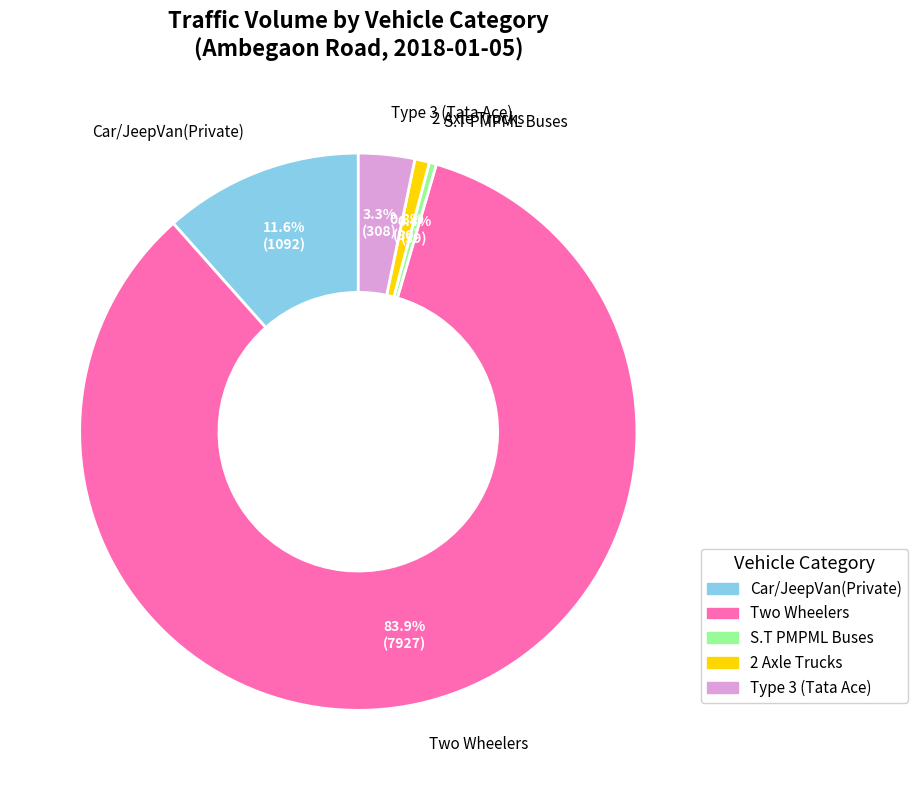

Count the number of slices in the pie.

5